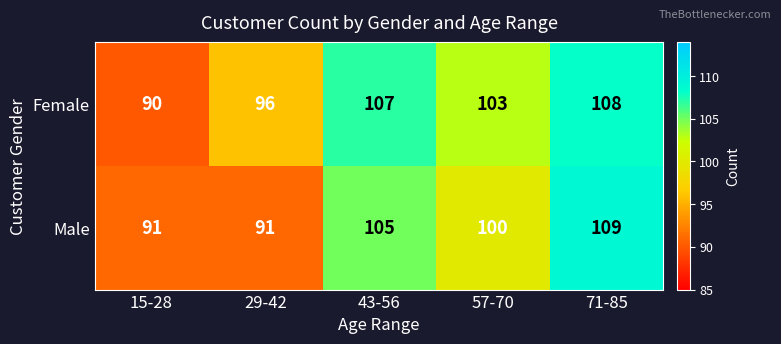

What is the difference between the maximum and second lowest values in the Male series?

18